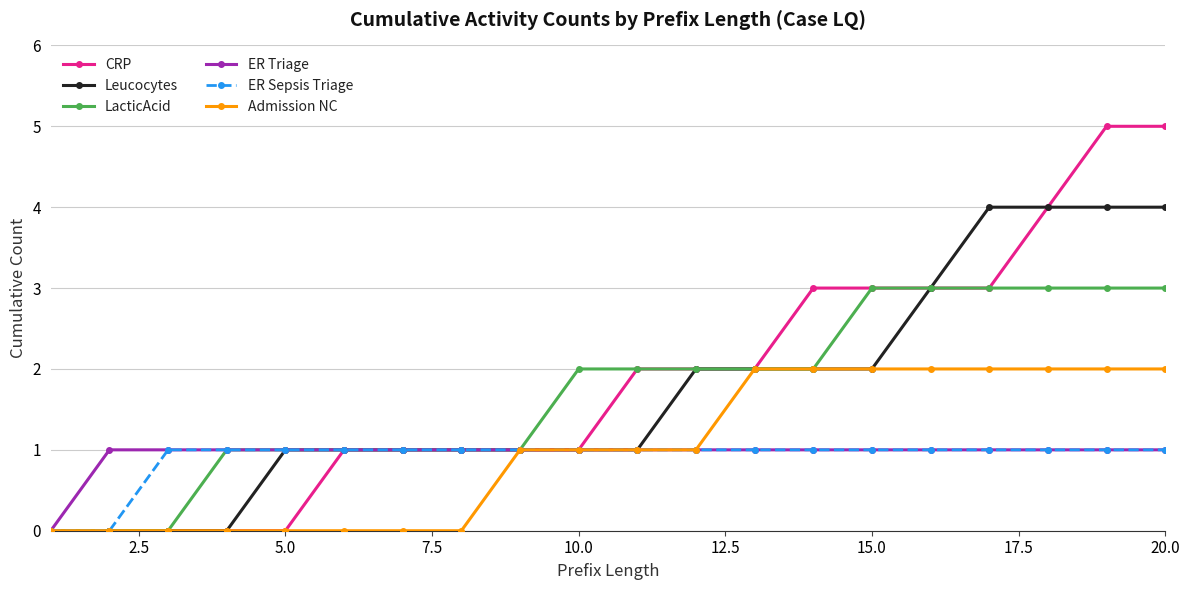

What is the value of the Admission NC point at the 18th from the left?

2